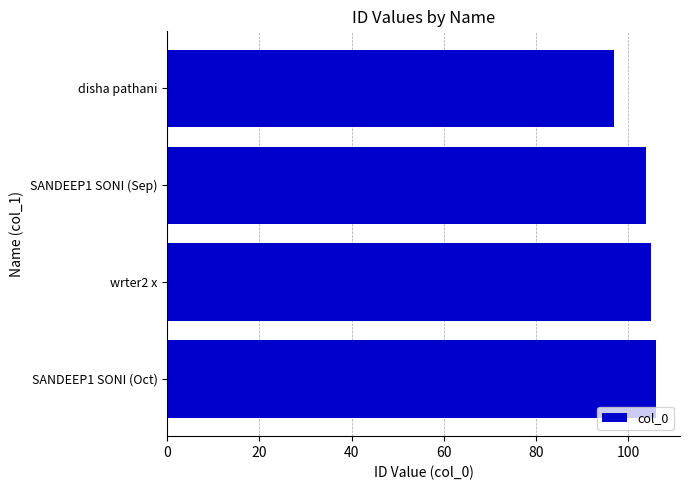

Reading bottom to top, transcribe all the data shown in this chart.

SANDEEP1 SONI (Oct)=106	wrter2 x=105	SANDEEP1 SONI (Sep)=104	disha pathani=97